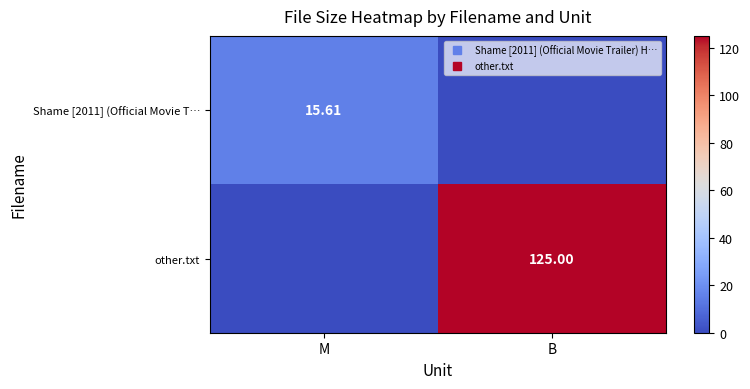

What is the difference between the highest and lowest values at B?

125.0